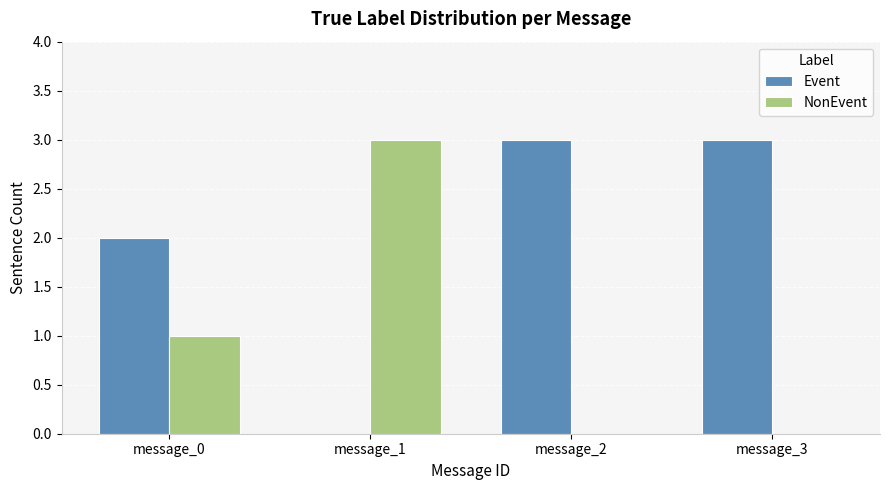

What are all the series names shown in the legend?

Event, NonEvent